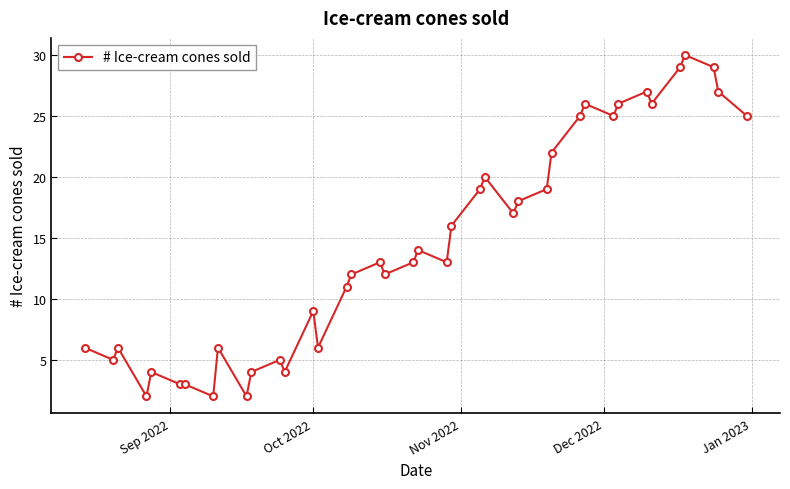

True or false: the data has more than 1 interior local peaks.

True